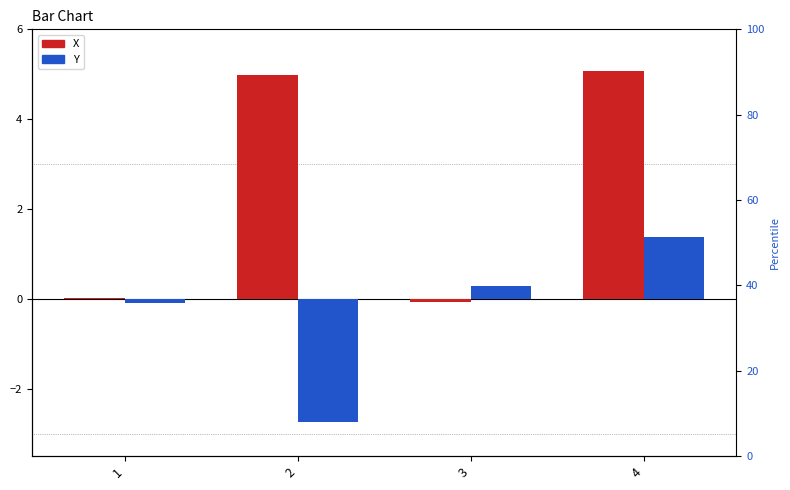

How many data points in Y are above 0?

2